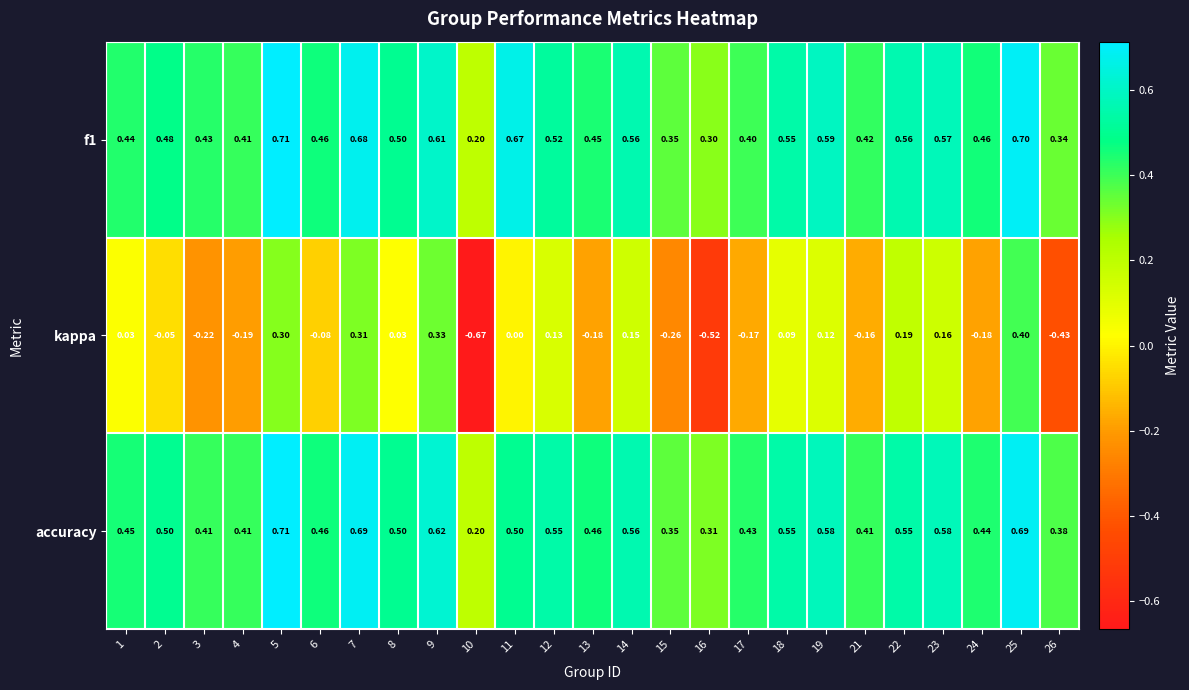

Which series has the largest total across all categories?

f1